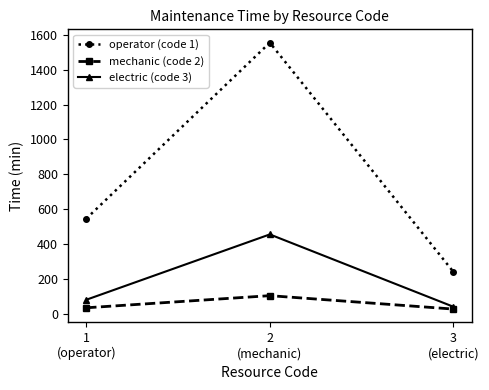

At which category is the sum across all series the highest?

2
(mechanic)